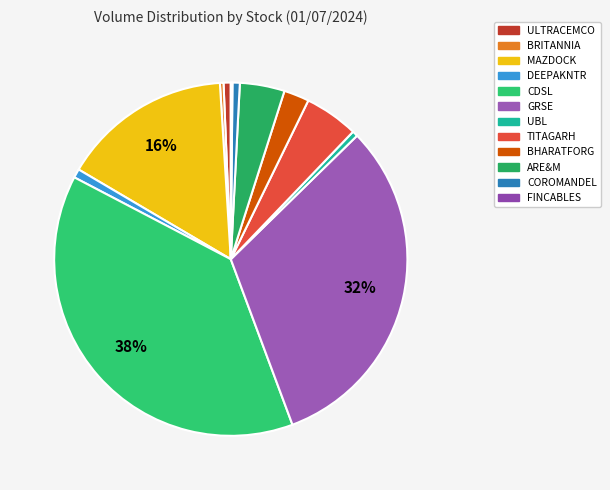

Is it true that DEEPAKNTR is 1% of the pie?

True